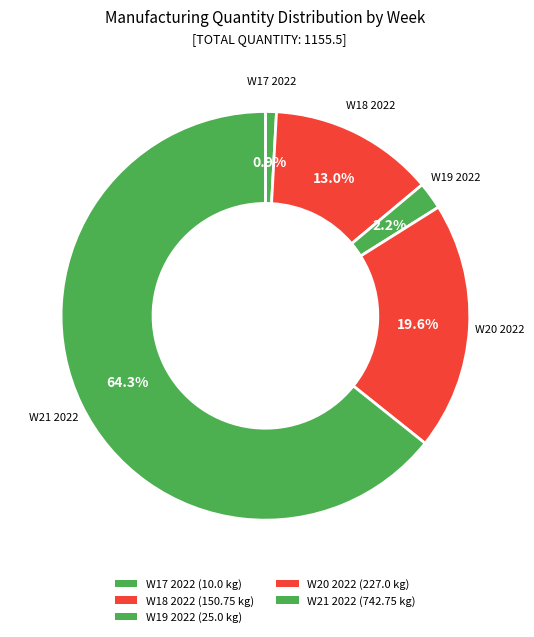

How many segments does this pie chart have?

5